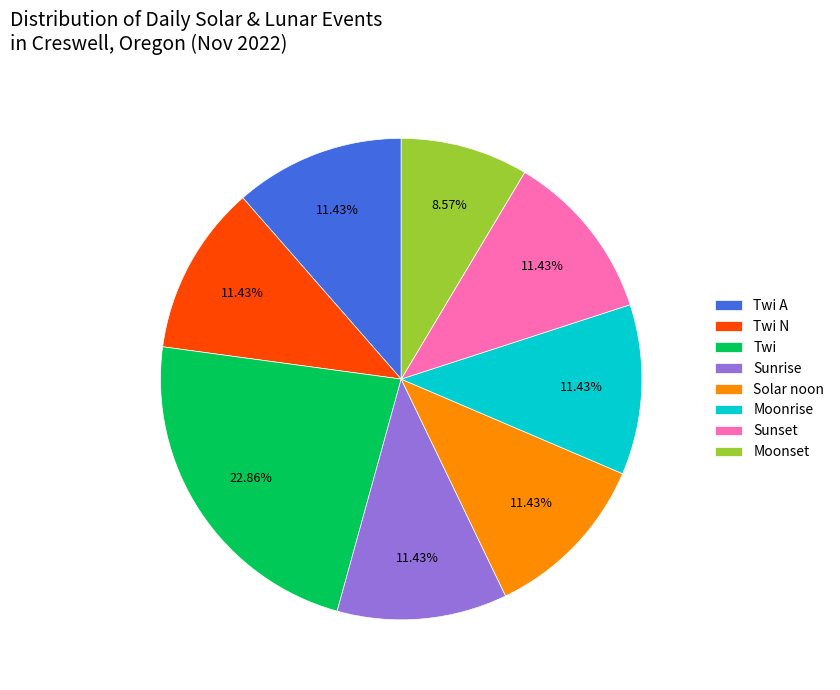

How many slices are in this pie chart?

8